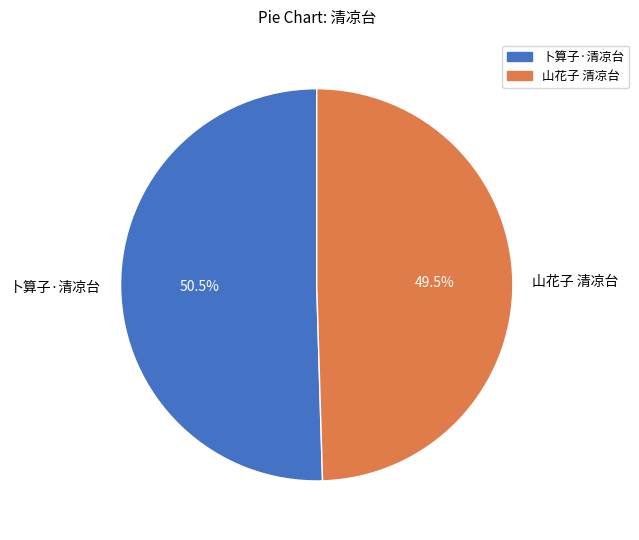

Which slice is the largest?

卜算子·清凉台